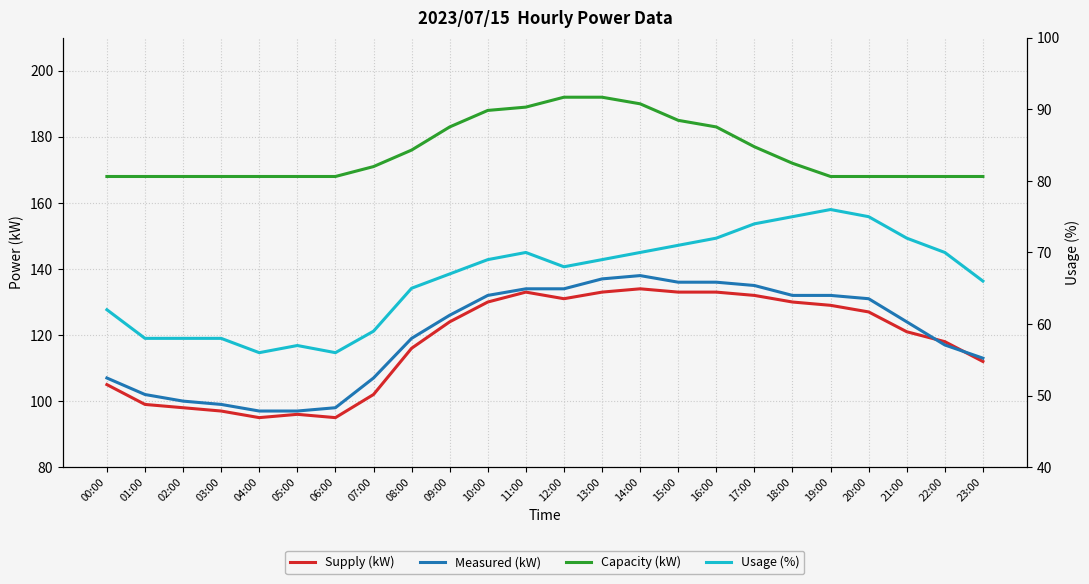

How many distinct data groups are displayed?

4